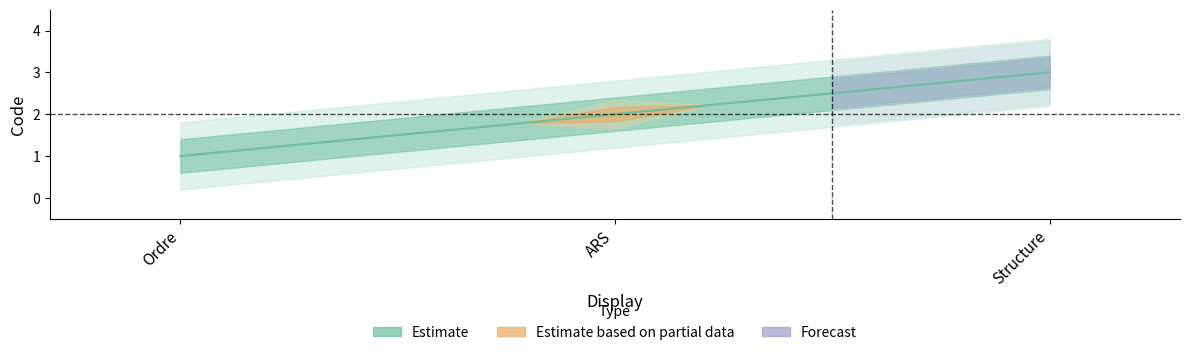

Read the value at Structure.

3